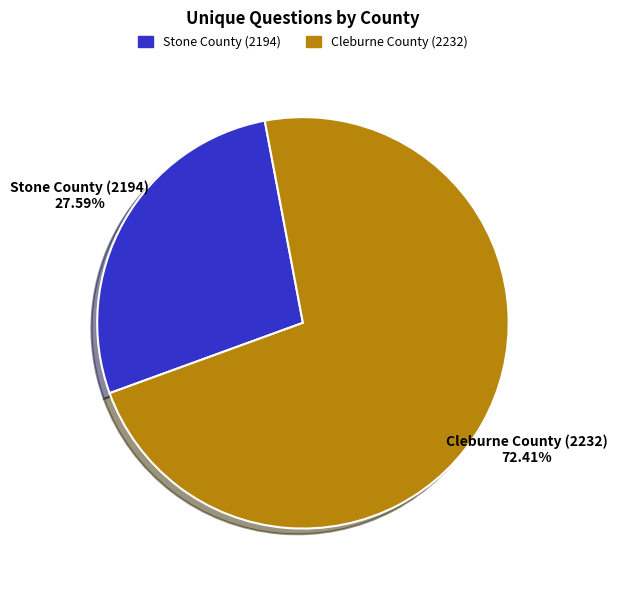

To the nearest percent, what portion does Stone County (2194) represent?

28%